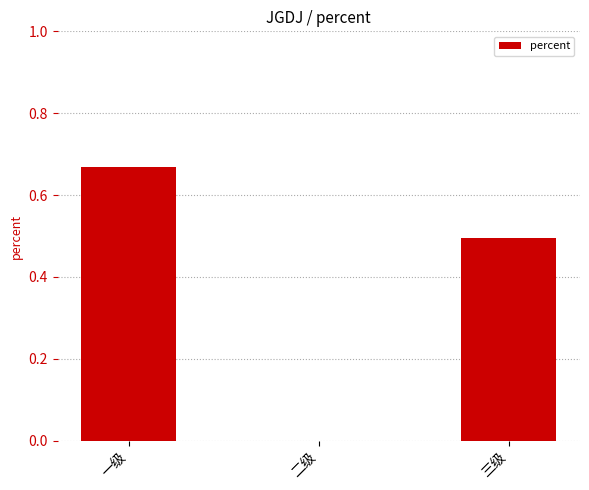

Read the value at 三级.

0.5